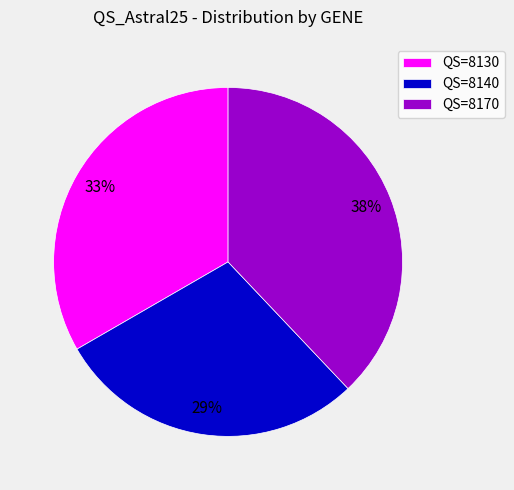

To the nearest percent, what is the difference between the QS=8170 and QS=8140 slice percentages?

9%